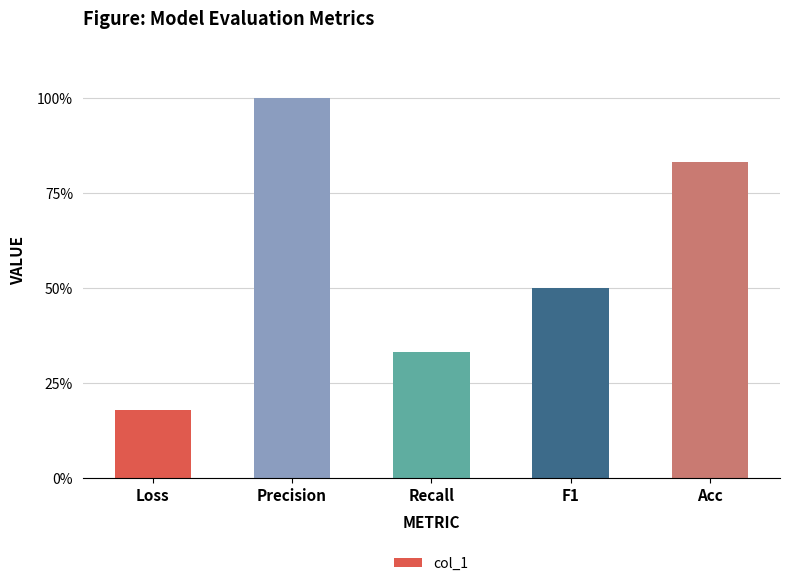

Are the bars horizontal?

No